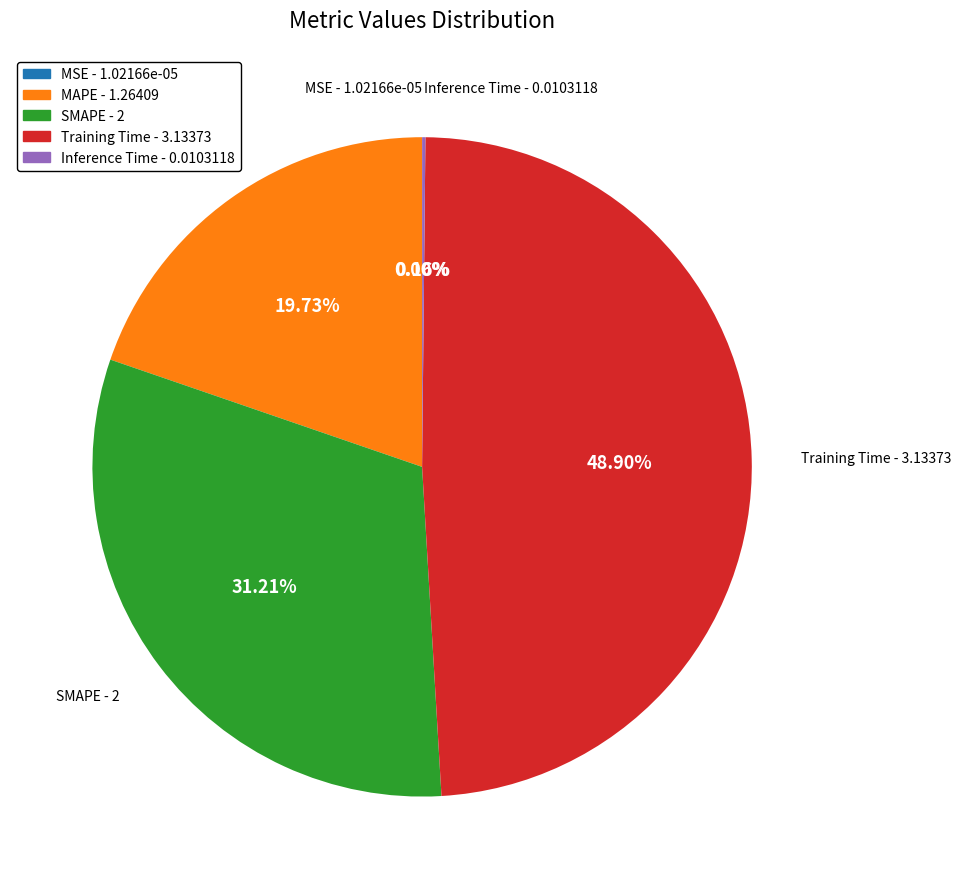

To the nearest percent, what portion does SMAPE represent?

31%